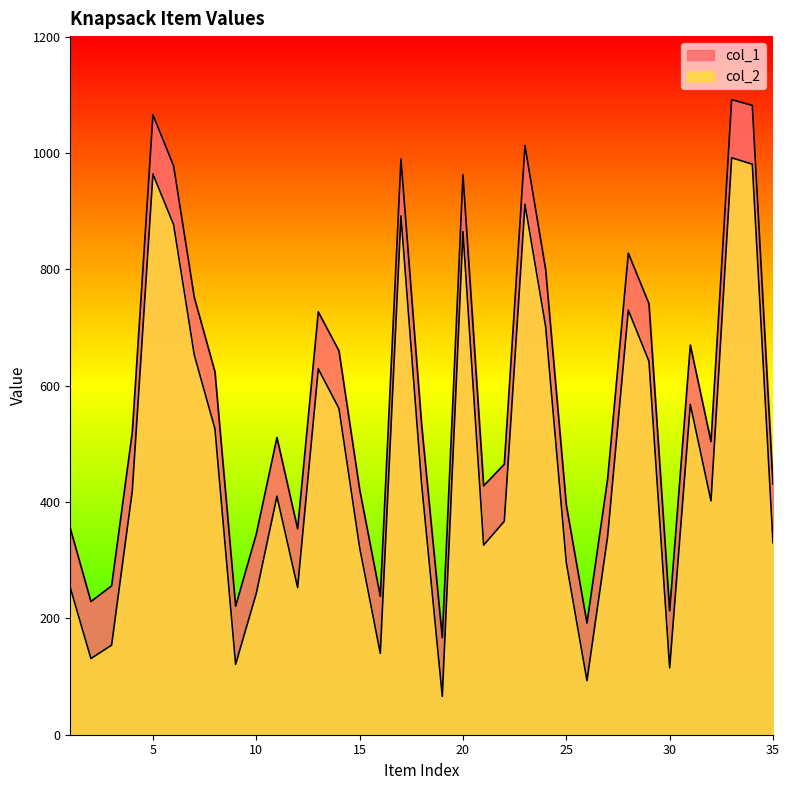

At how many categories does at least one series exceed 885?

7